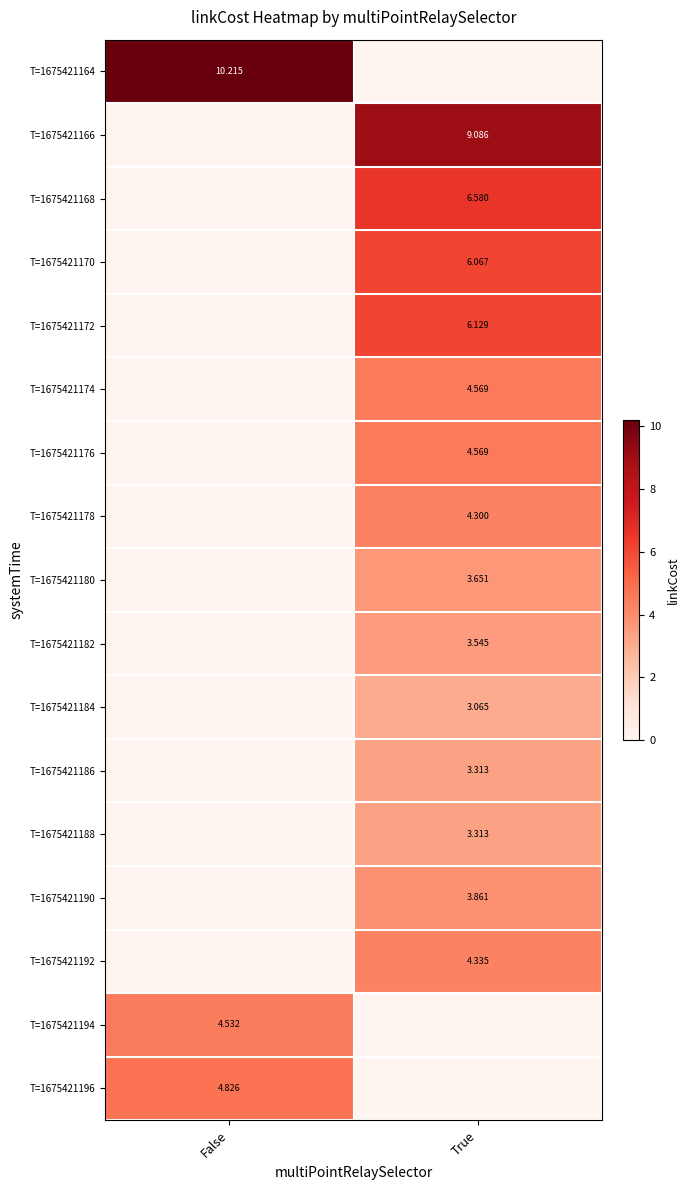

Which has a higher value, True or False?

False